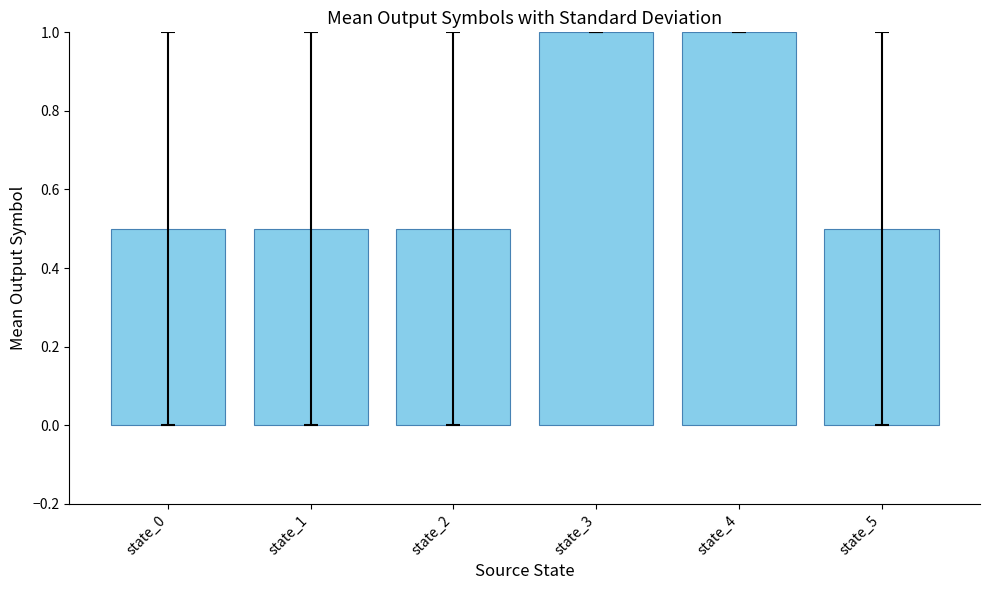

Is it true that the value at state_1 is 0.5?

True